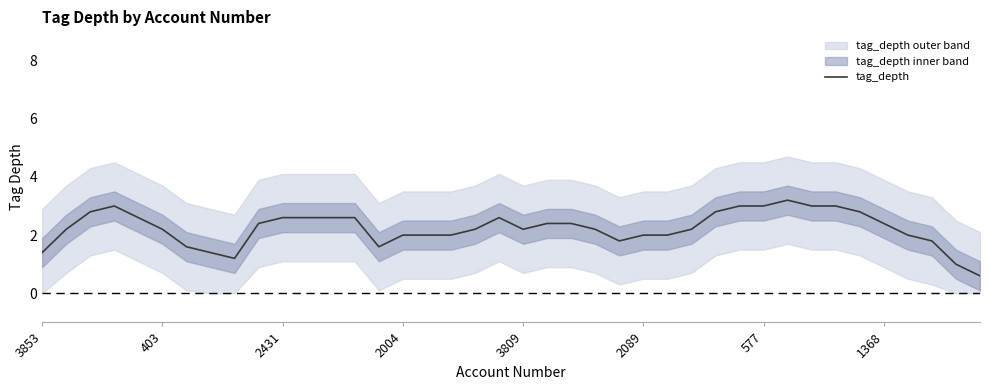

How many lines are shown in the chart?

1